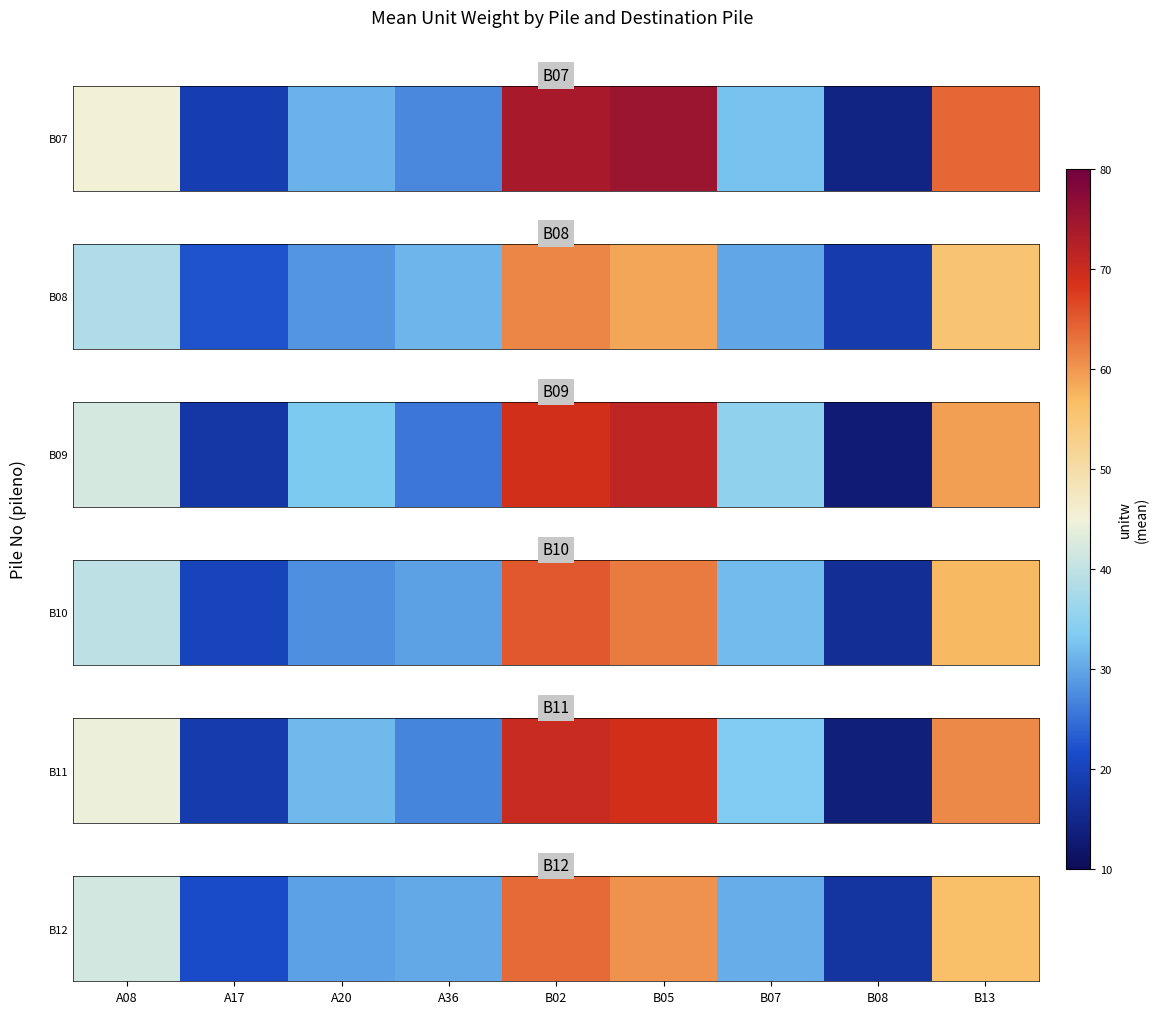

Approximately how many times larger is the value at A36 compared to A08?

0.7